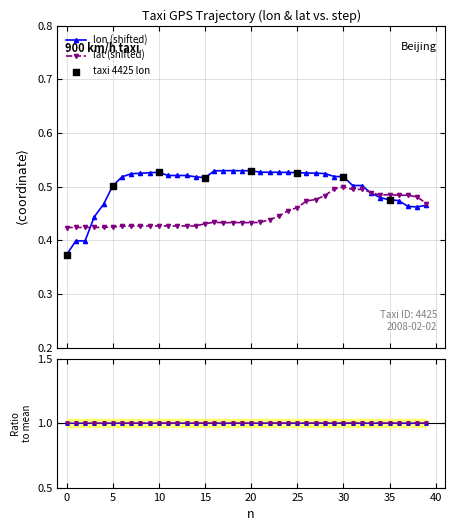

What is the total value across all series at 16?

1.0